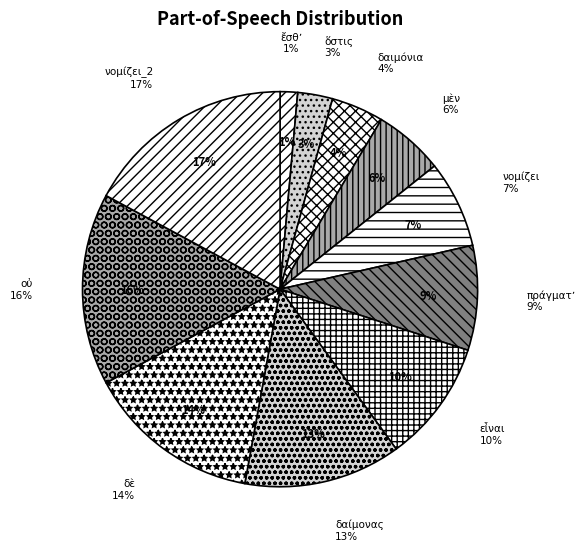

Combined, do εἶναι and δαίμονας account for over 50%?

No